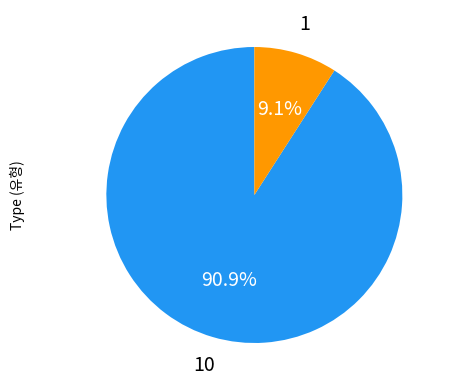

Is there a majority slice in this chart?

Yes